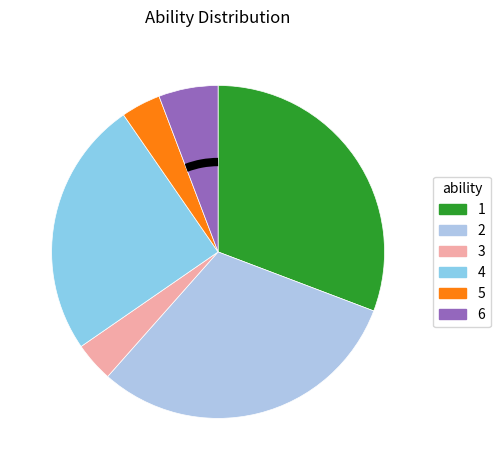

What percentage is the 6 slice, to the nearest percent?

5%